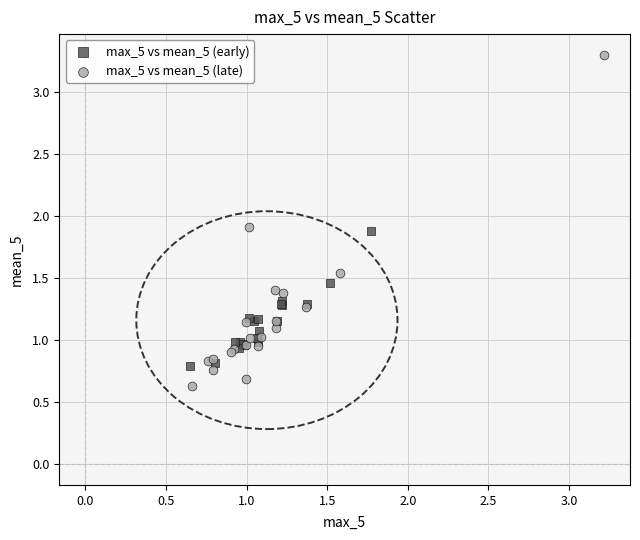

What are all the series names shown in the legend?

max_5 vs mean_5 (early), max_5 vs mean_5 (late)